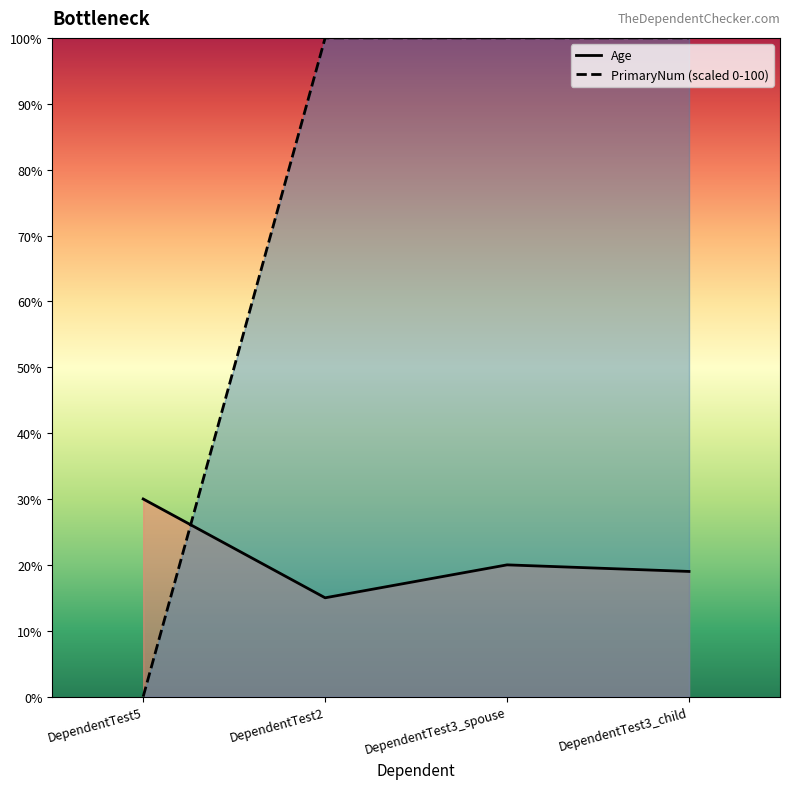

What is the difference between the Age values at DependentTest3_spouse and DependentTest5?

10